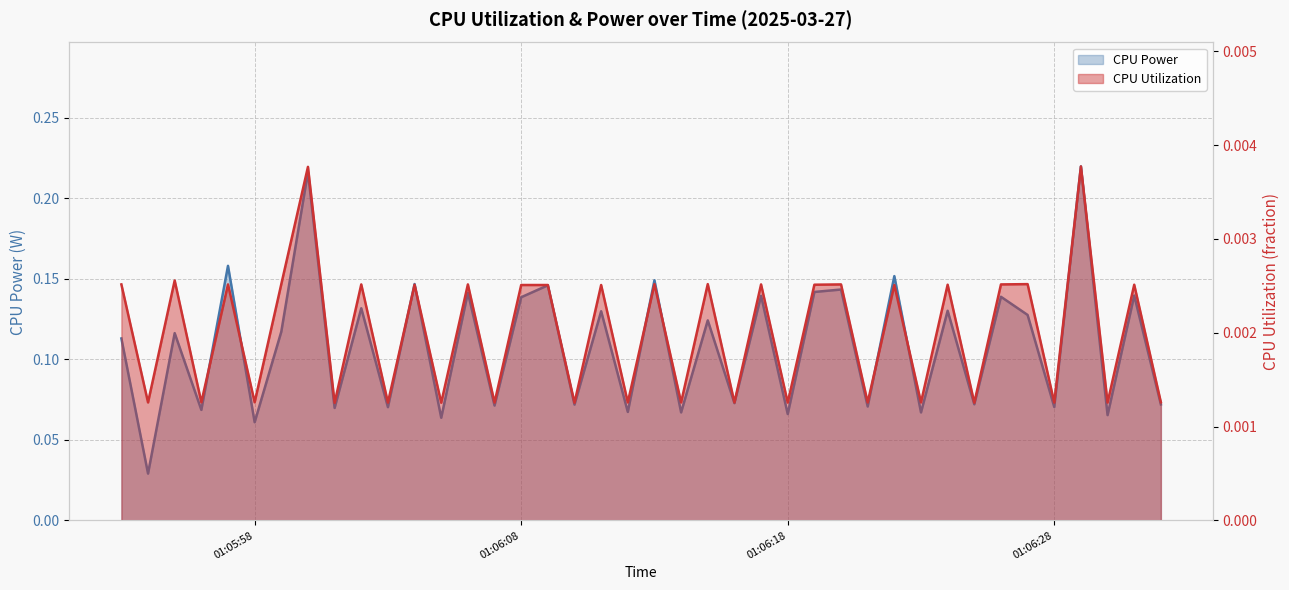

At which label does CPU Power reach its peak?

2025-03-27 01:06:29